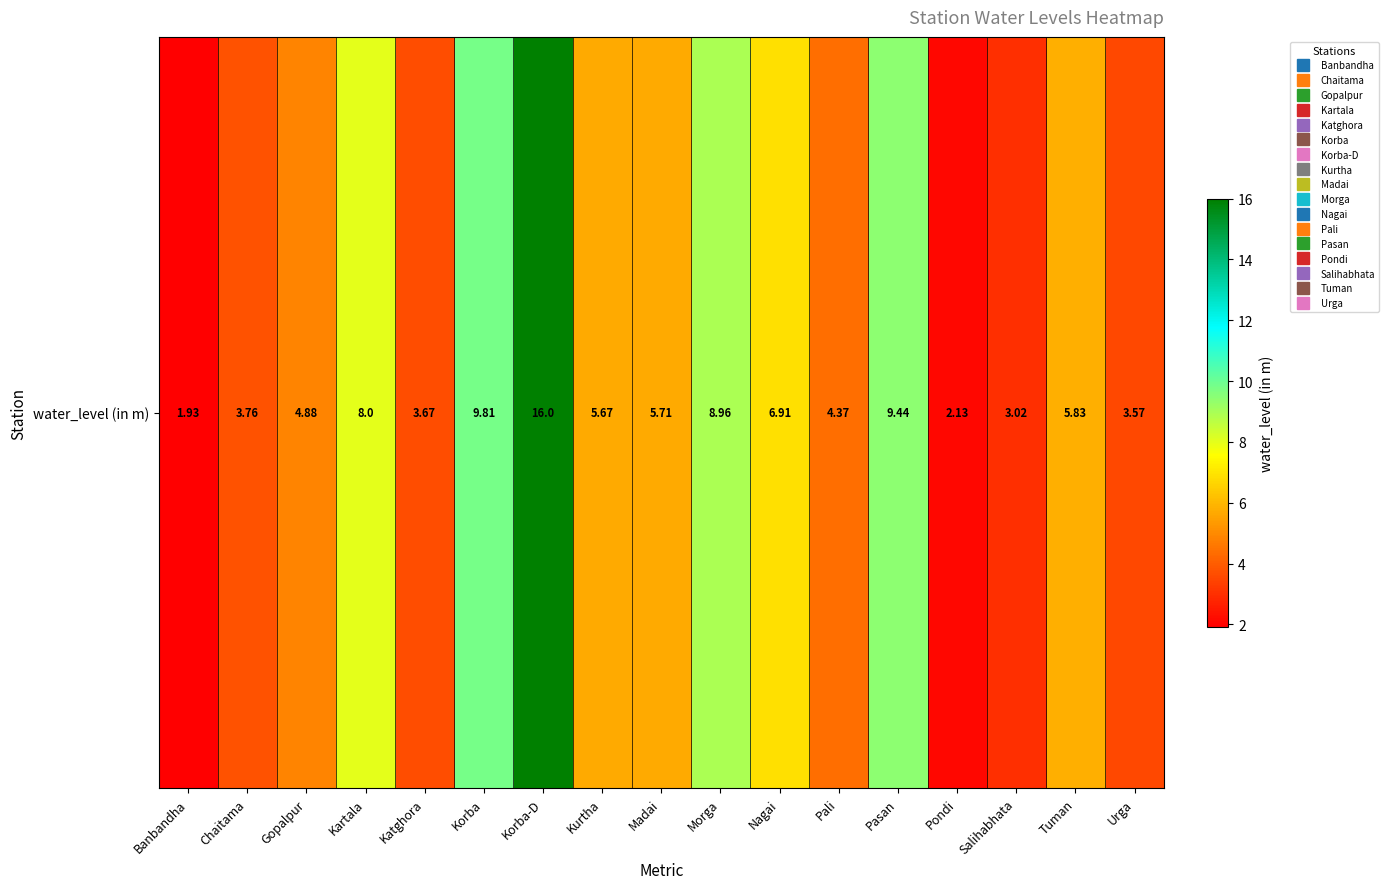

At which category does the chart reach its peak across all series?

Korba-D